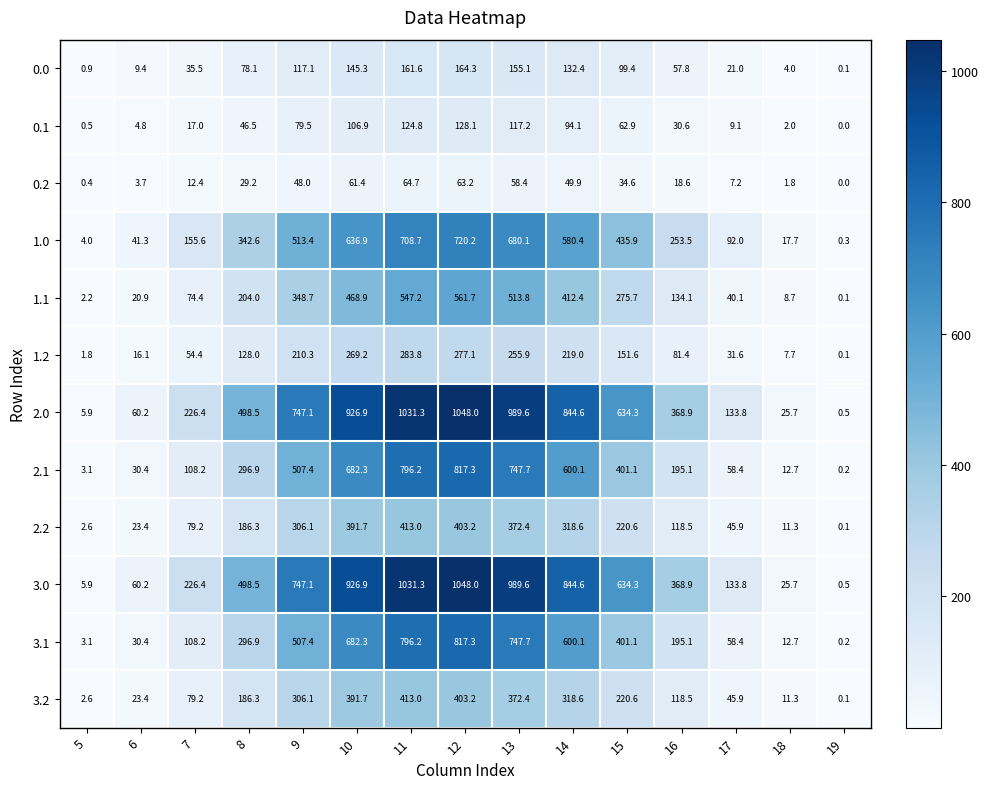

Is it true that 2.0 equals 368.9 at 16?

True